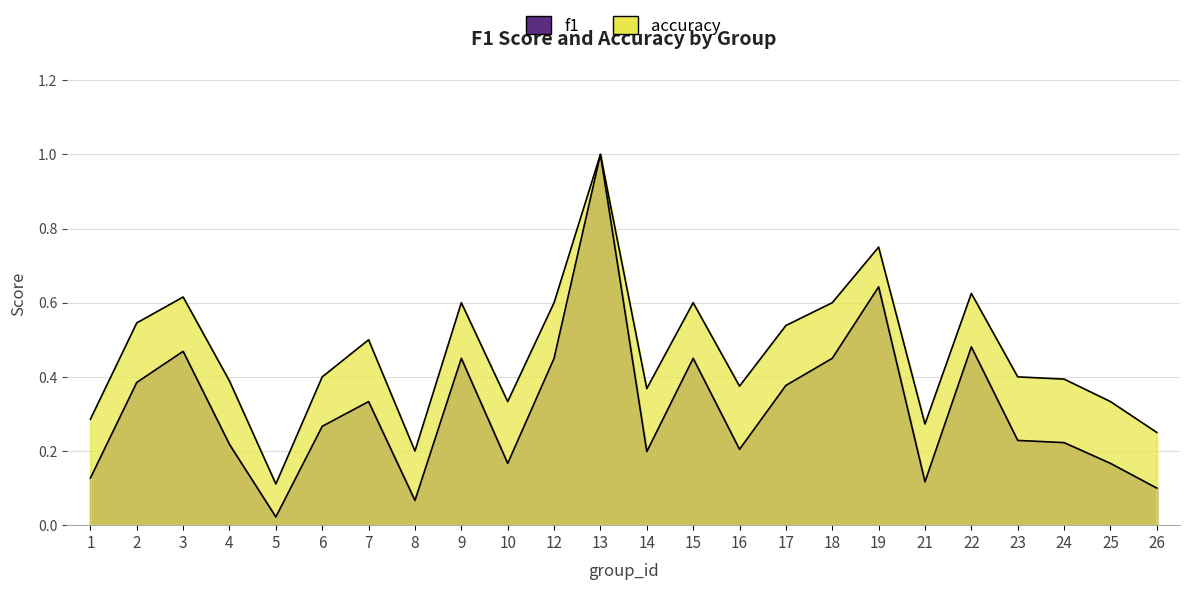

What is the difference between the accuracy values at 17 and 6?

0.1